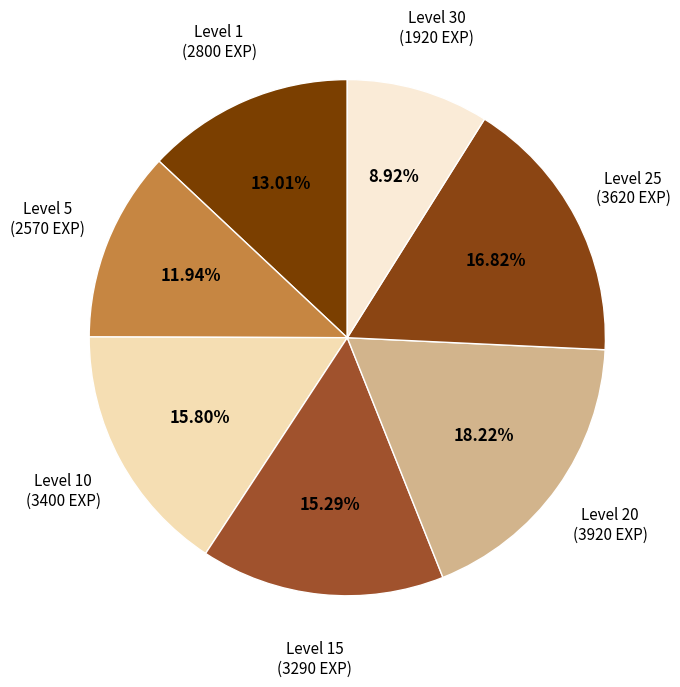

Count the number of slices in the pie.

7